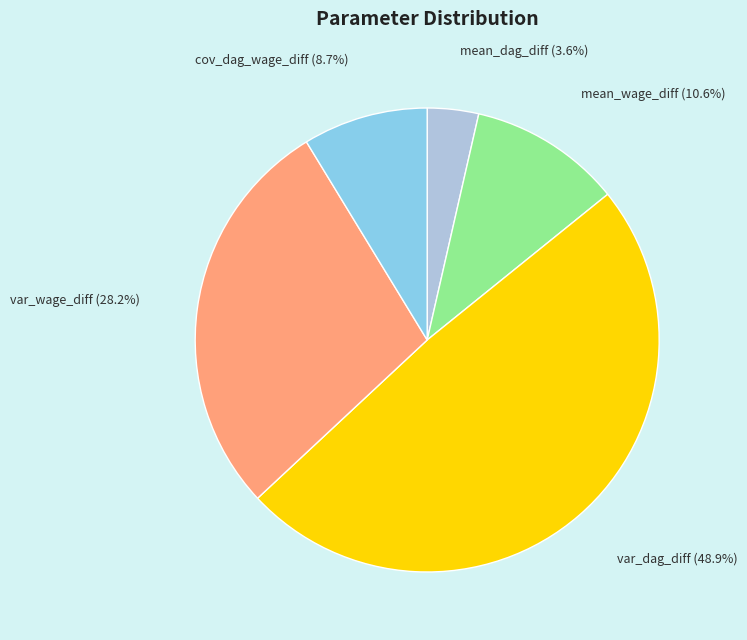

To the nearest percent, what is the difference between the mean_wage_diff and var_wage_diff slice percentages?

18%